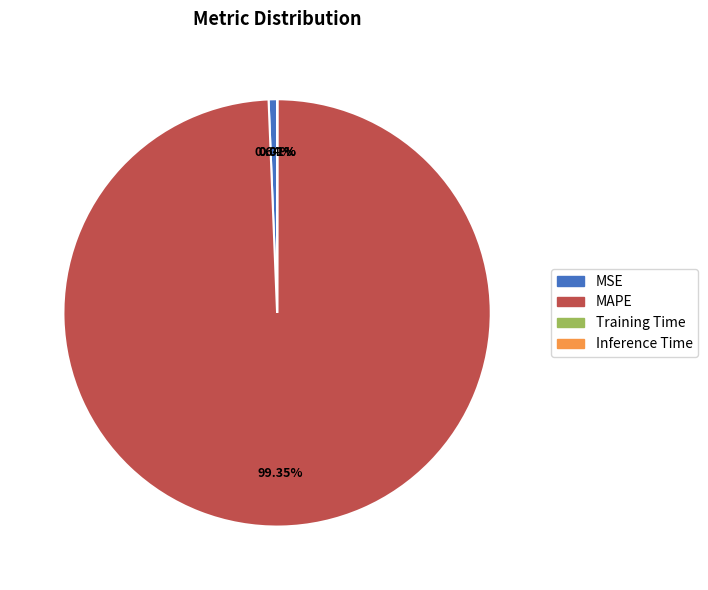

Does any single category account for the majority?

Yes